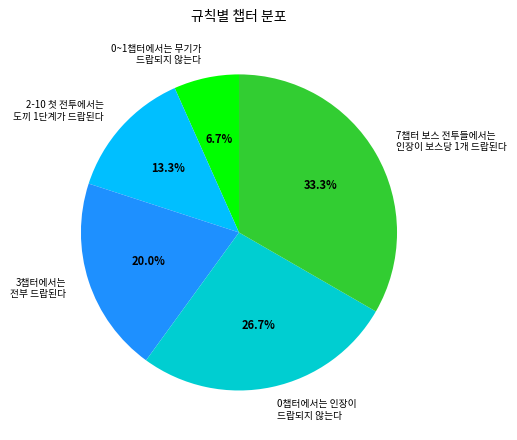

What is the smallest slice in the pie chart?

0~1챕터에서는 무기가 드랍되지 않는다